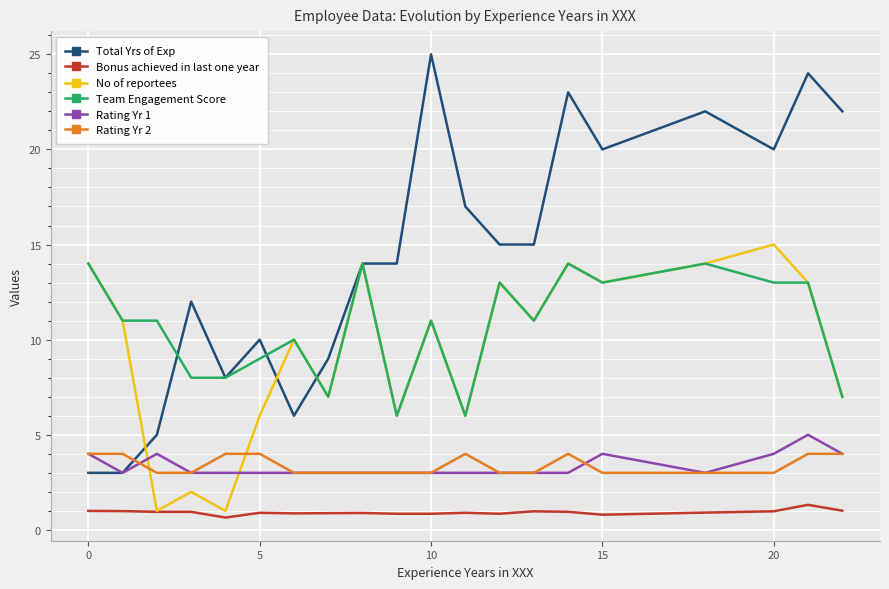

True or false: Rating Yr 1 and Bonus achieved in last one year intersect in this chart.

False